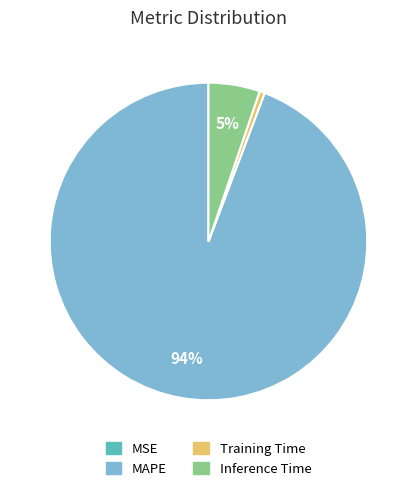

To the nearest percent, what portion does Inference Time represent?

5%